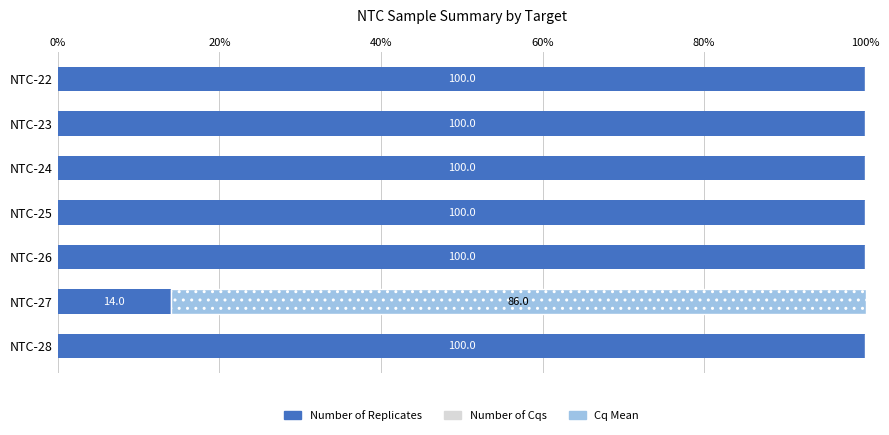

What is the sum of all Number of Replicates values?

613.7